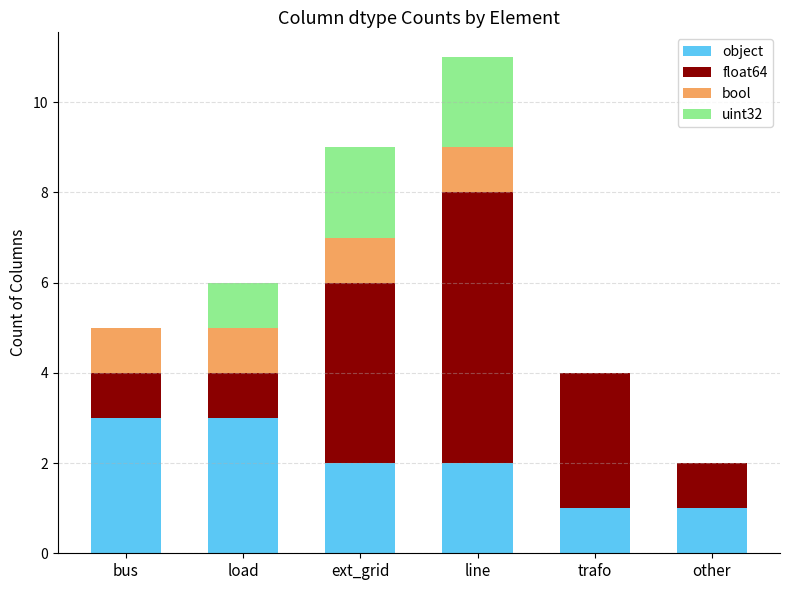

What is the maximum value for object?

3